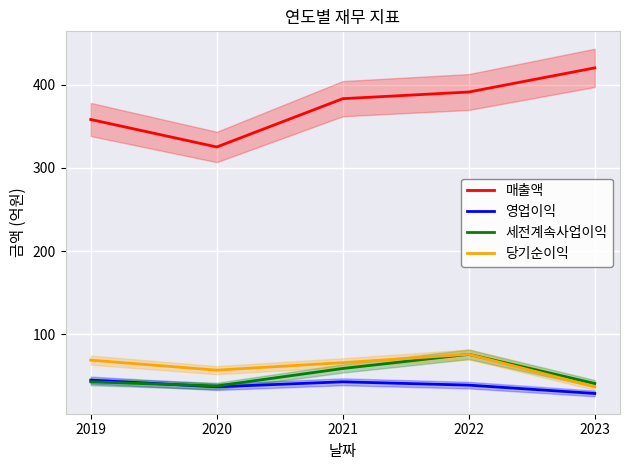

Reading left to right, transcribe all the data shown in this chart.

매출액: 358	325	383	391	420
영업이익: 45	37	43	39	29
세전계속사업이익: 43	38	59	76	41
당기순이익: 69	57	66	76	37